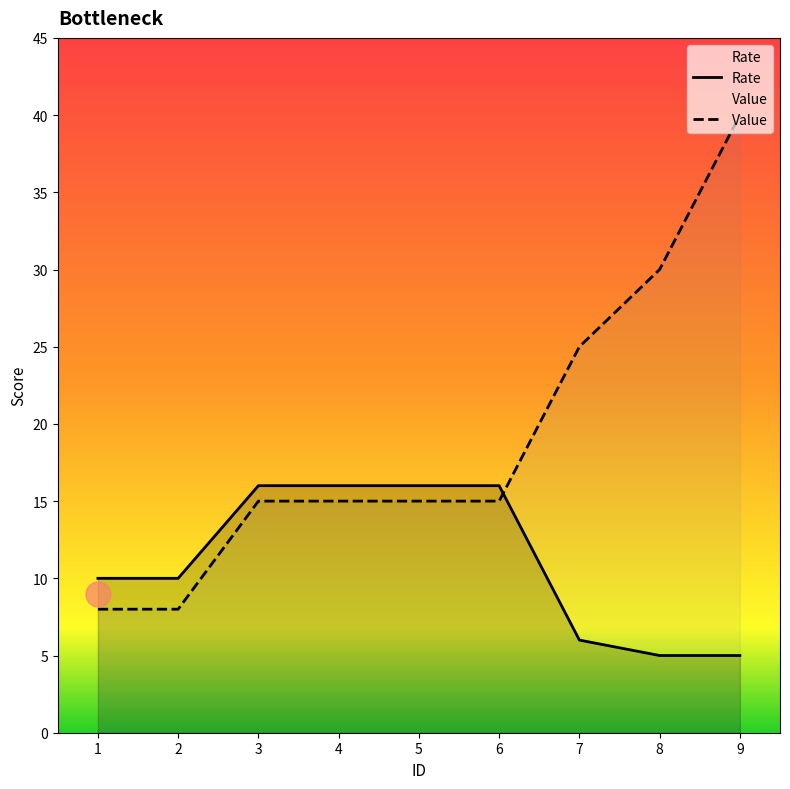

What are all the series names shown in the legend?

Rate, Value